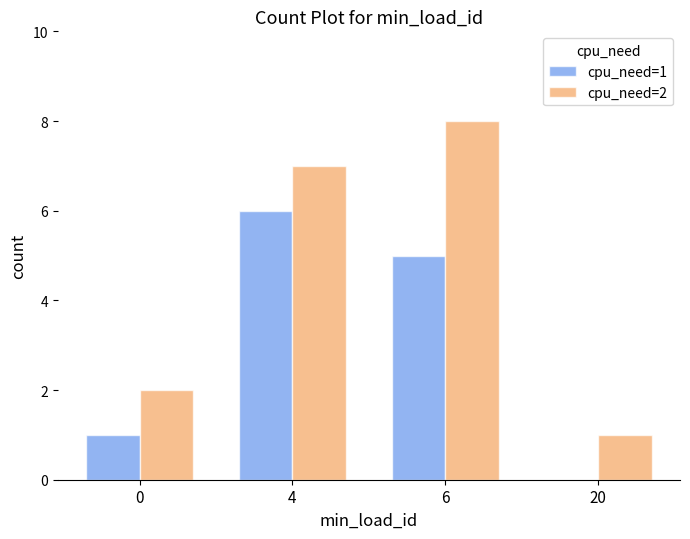

Which series has the largest total across all categories?

cpu_need=2